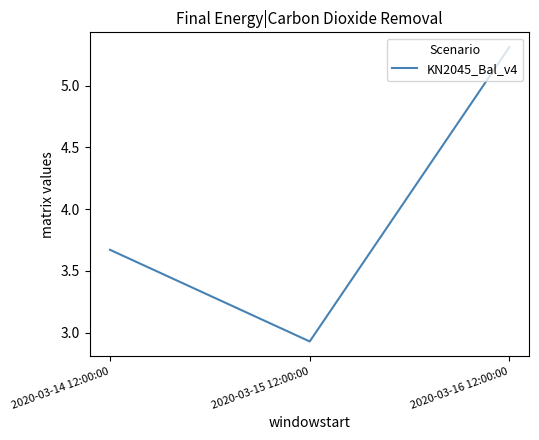

What is the change in value from 2020-03-14 12:00:00 to 2020-03-16 12:00:00?

+1.6